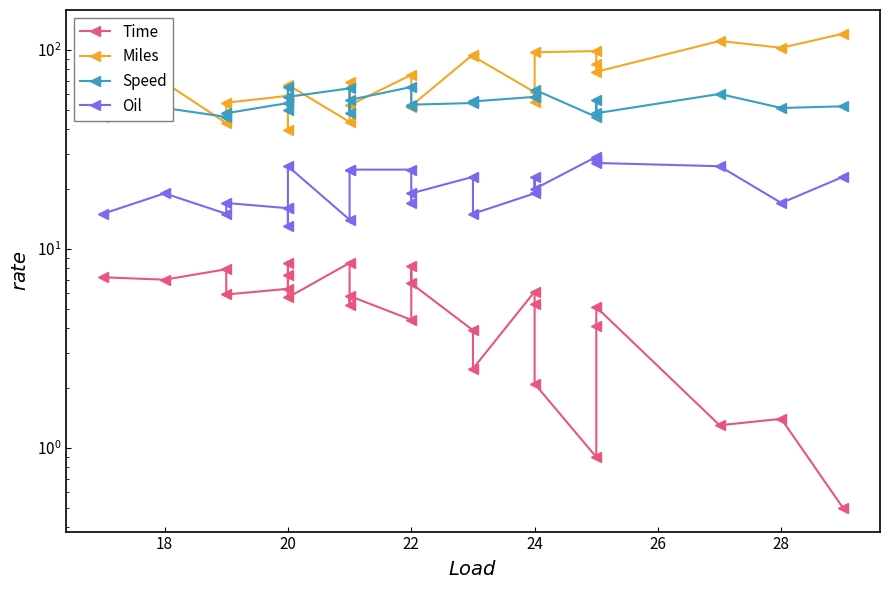

What is the difference between the second highest and second lowest values in the Speed series?

19.0